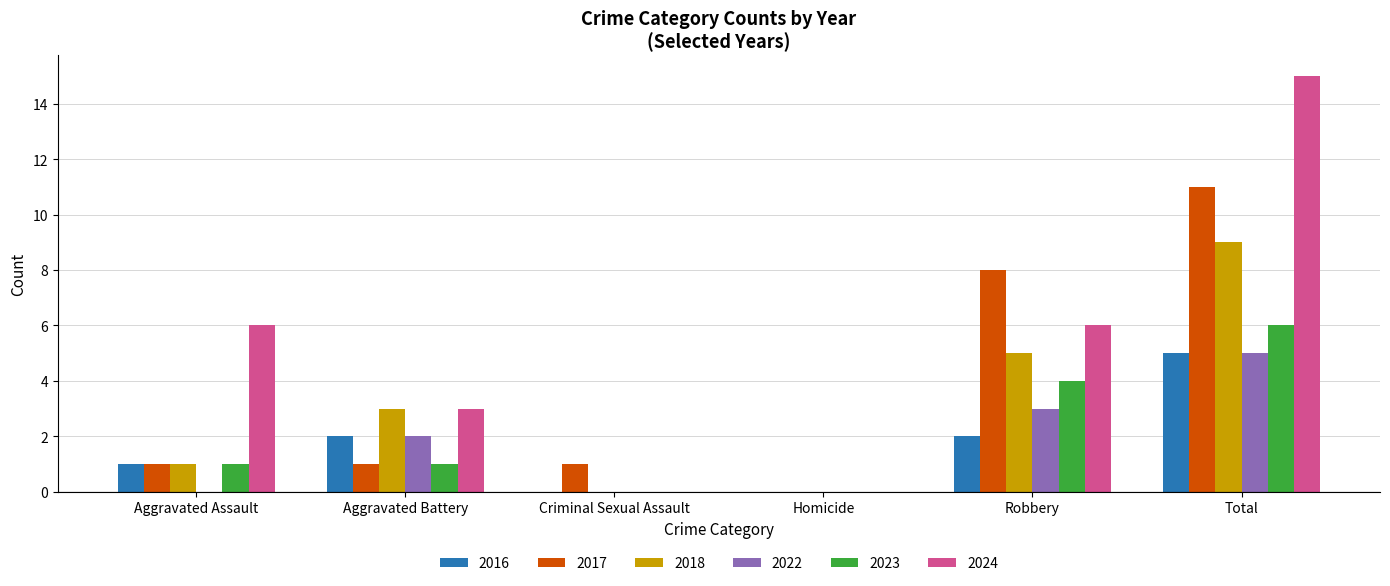

What is the spread (max minus min) of values at Aggravated Assault?

6